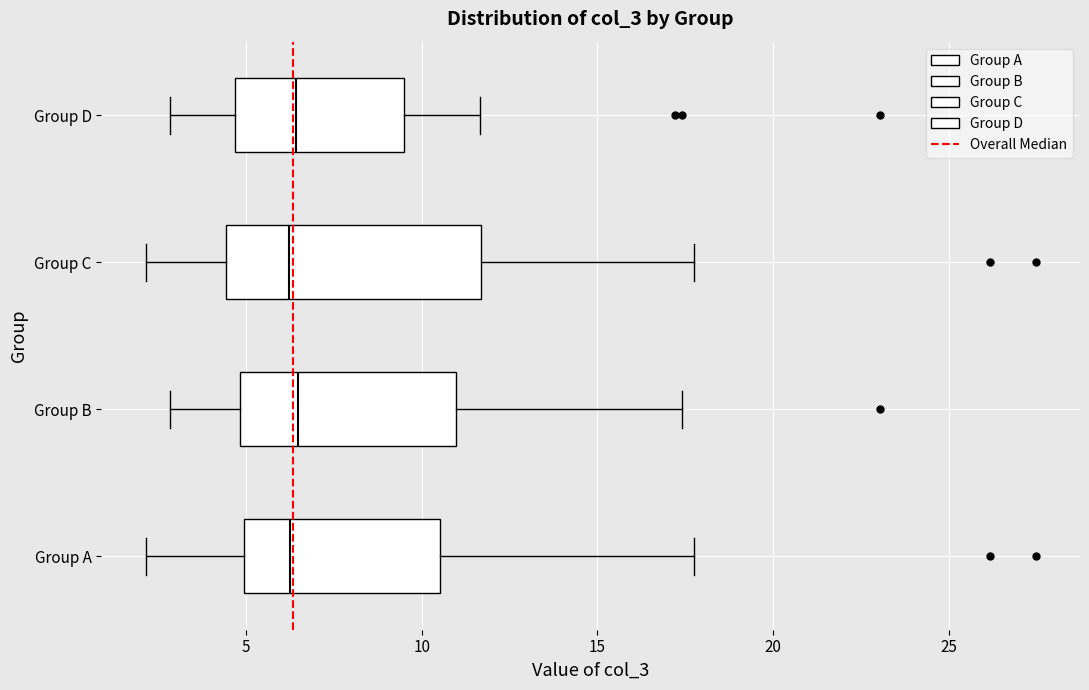

Reading bottom to top, read every box against the x-axis: the position of its median line, the range the box covers, and the ends of its whiskers. The values are not printed on the chart, so give them approximately, as read against the axis.

Group A: median 6.5, box 5.0 to 10.5, whiskers 2.0 to 17.5
Group B: median 6.5, box 5.0 to 11.0, whiskers 3.0 to 17.5
Group C: median 6.0, box 4.5 to 11.5, whiskers 2.0 to 17.5
Group D: median 6.5, box 4.5 to 9.5, whiskers 3.0 to 11.5